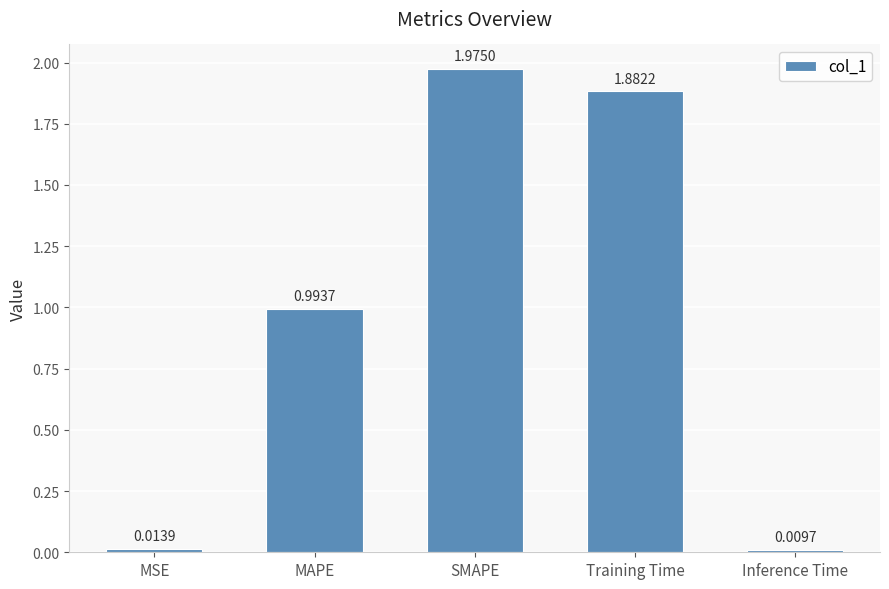

Approximately how many times larger is the value at MAPE compared to SMAPE?

0.5